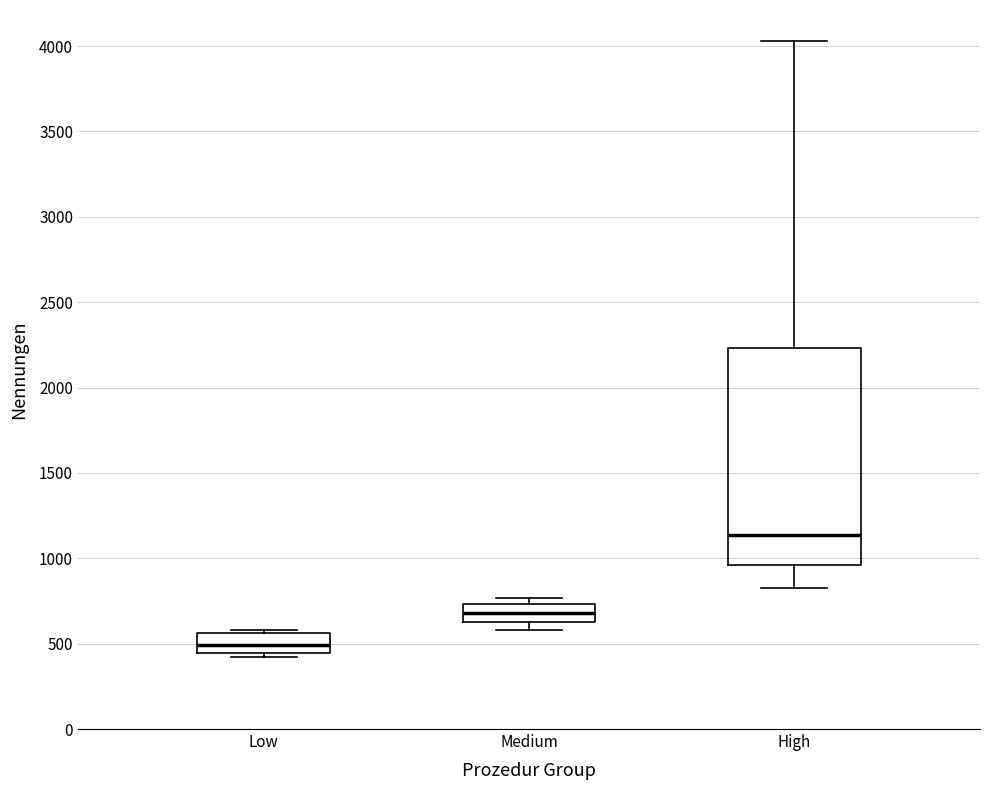

Which box's median line is the highest?

High